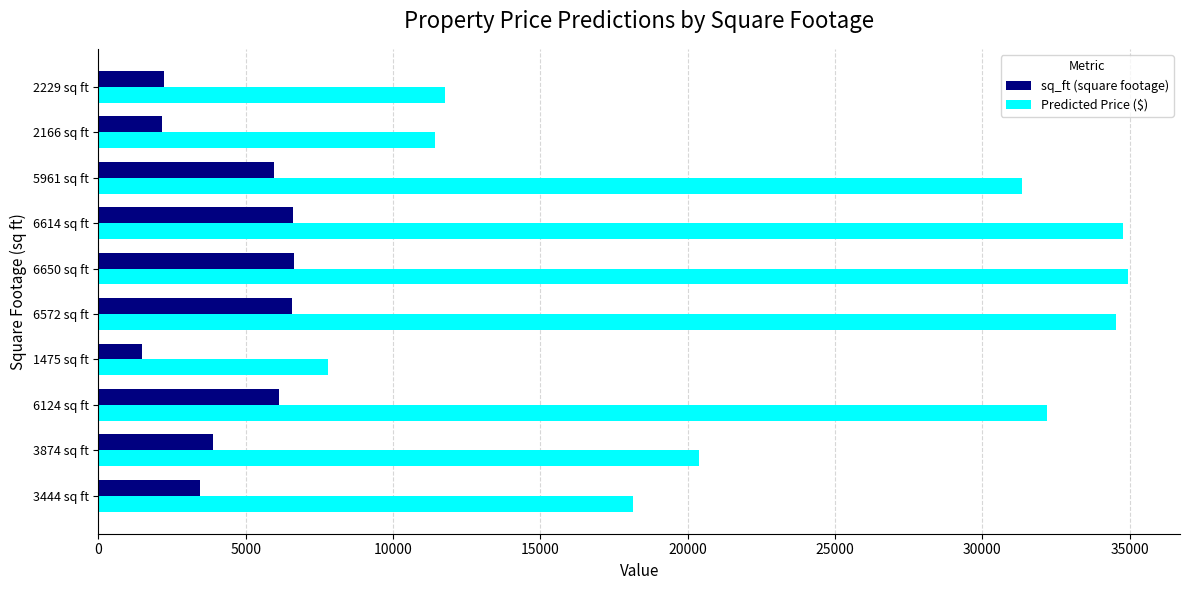

What is the minimum value shown in the chart?

1475.0